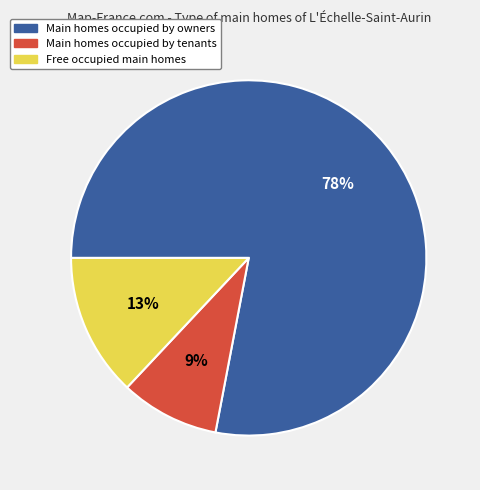

To the nearest percent, what is the difference between the largest and smallest slice percentages?

69%